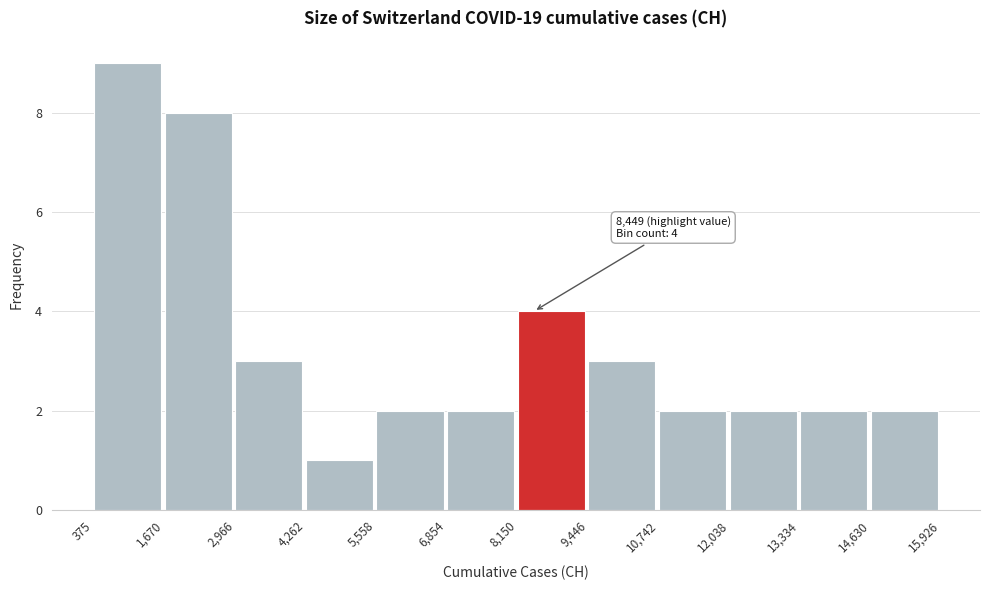

Which range on the x-axis has the tallest bar?

375 to 1,670